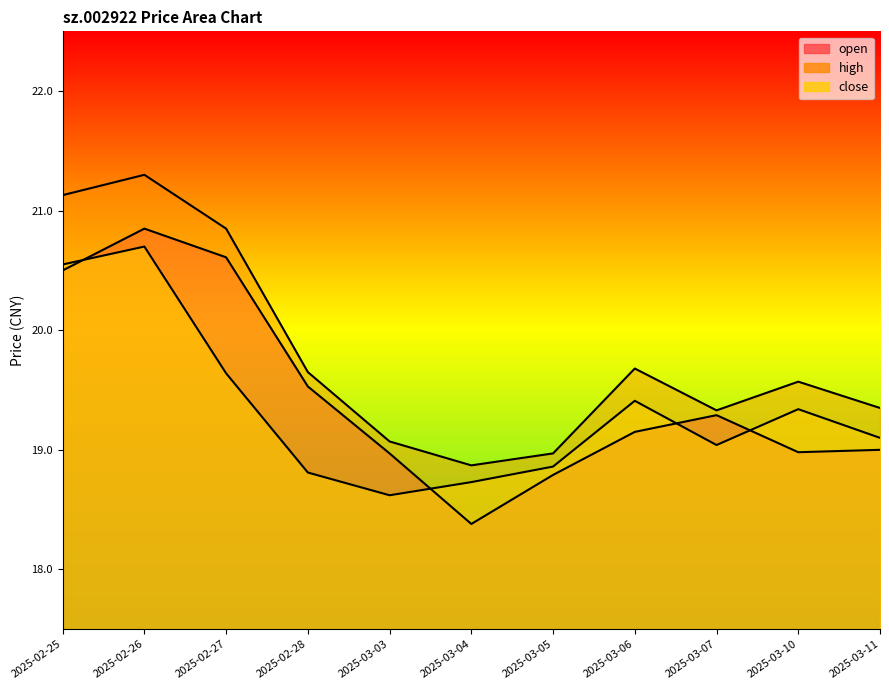

Which series has the largest range (max minus min)?

open